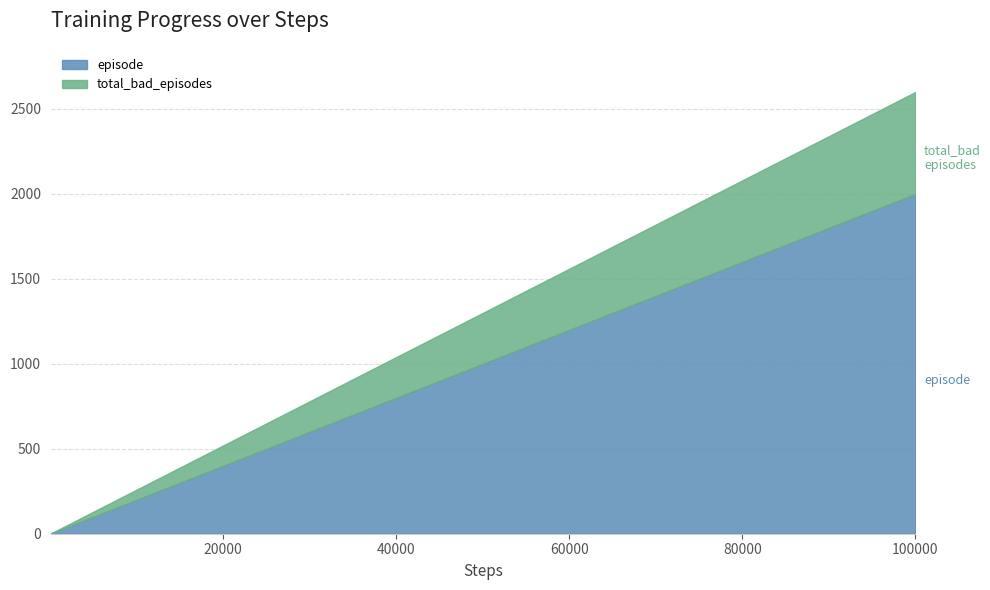

How many categories are shown in the chart?

16